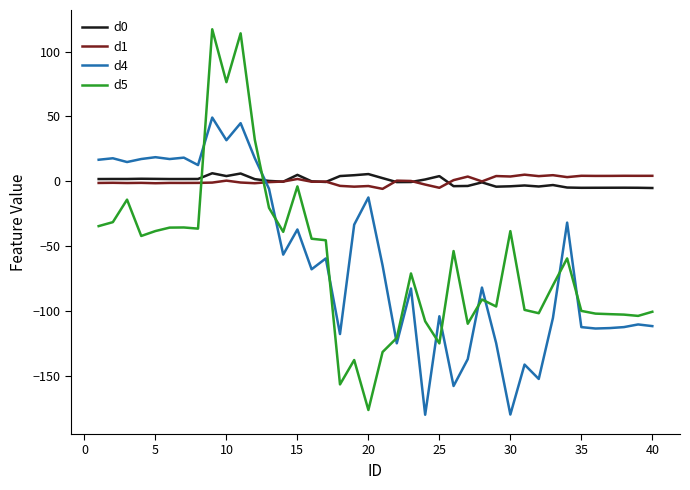

Which series has the largest range (max minus min)?

d5